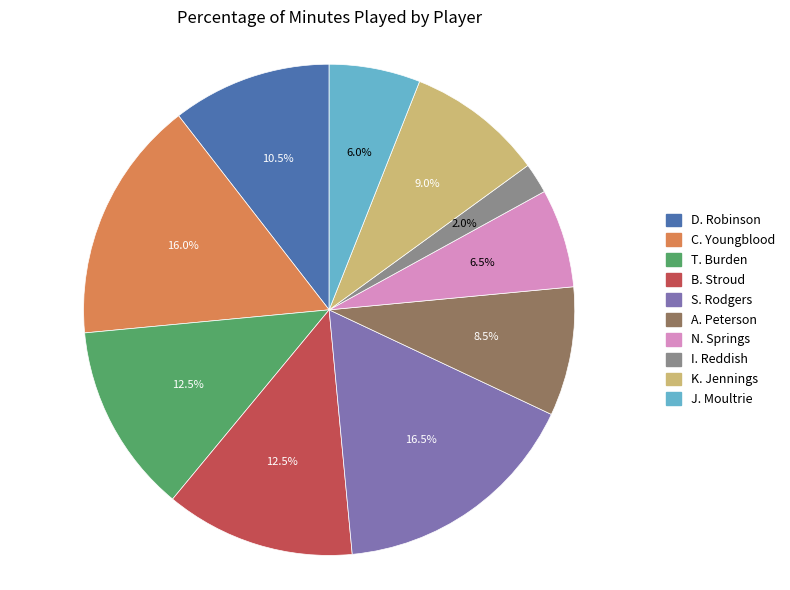

The I. Reddish slice represents 2% of the pie. True or false?

True